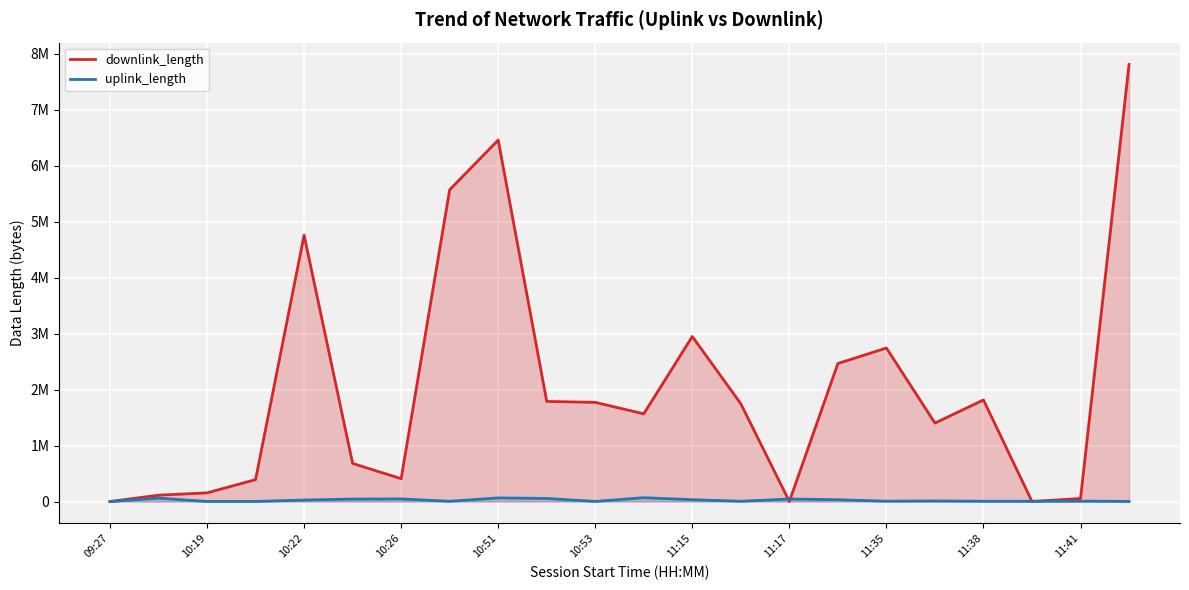

What are all the series names shown in the legend?

downlink_length, uplink_length